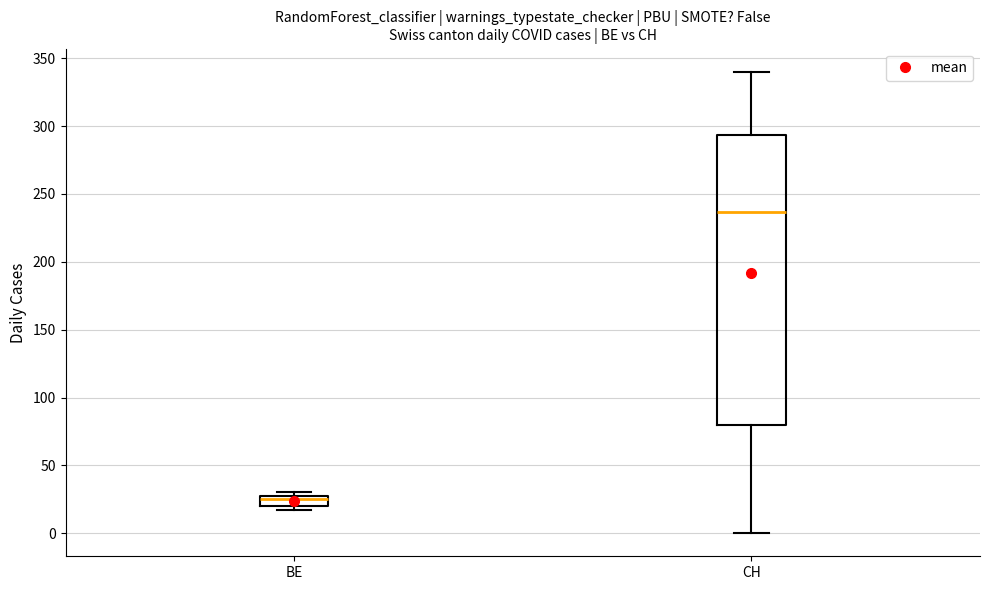

Reading left to right, read every box against the y-axis: the position of its median line, the range the box covers, and the ends of its whiskers. The values are not printed on the chart, so give them approximately, as read against the axis.

BE: median 25, box 20 to 30, whiskers 15 to 30 (just above the box's upper edge)
CH: median 235, box 80 to 295, whiskers 0 to 340